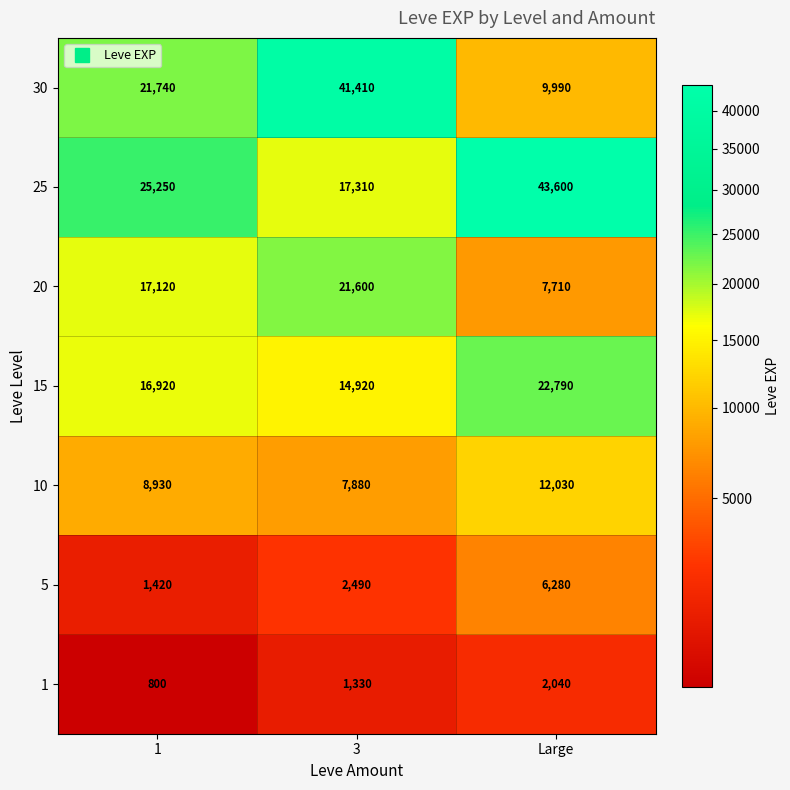

Which series changed the most between 1 and 3?

30